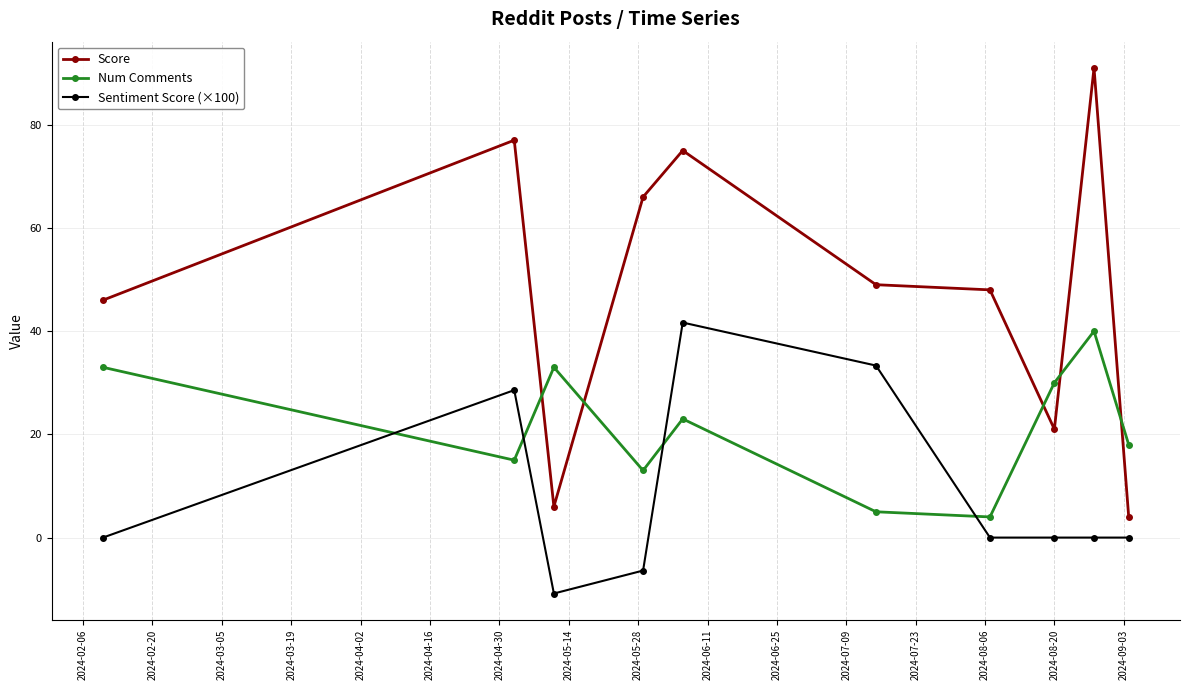

How many categories are shown in the chart?

10